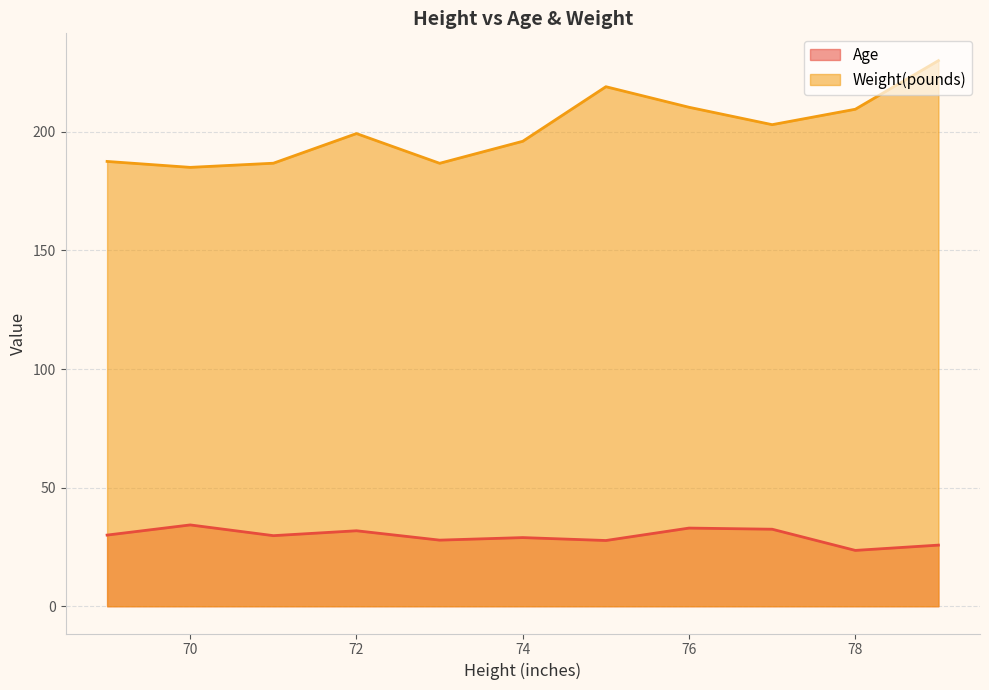

Does the chart display data point markers on the line(s)?

No